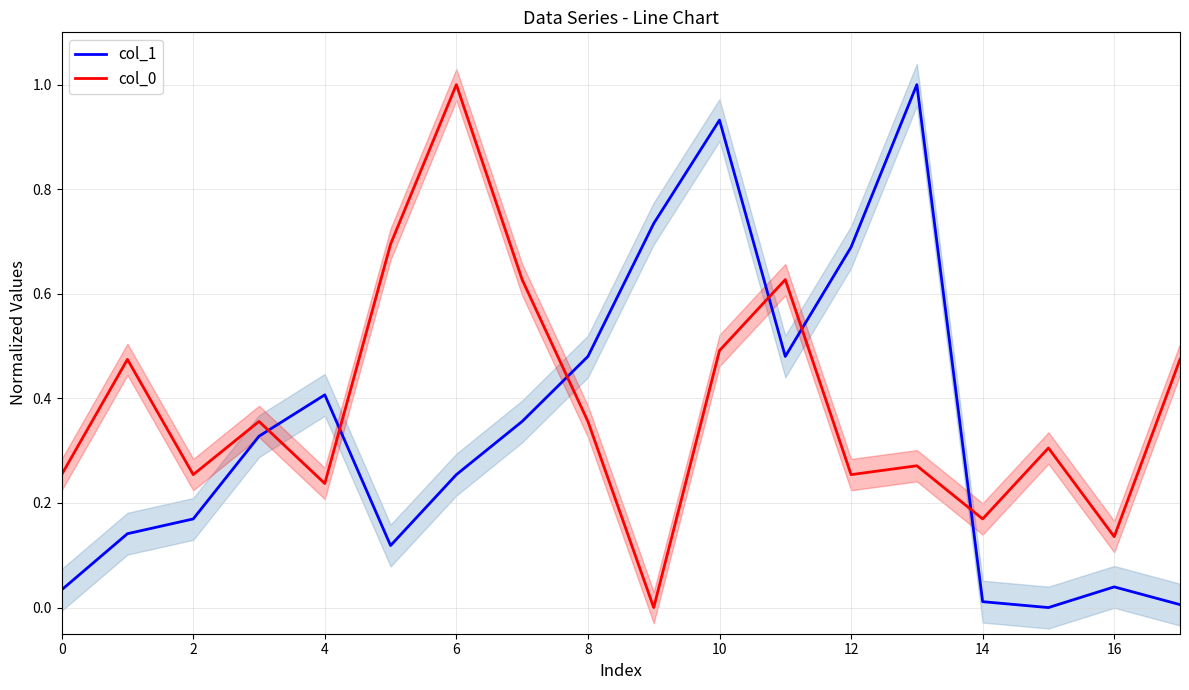

What is the maximum value for col_0?

1.0